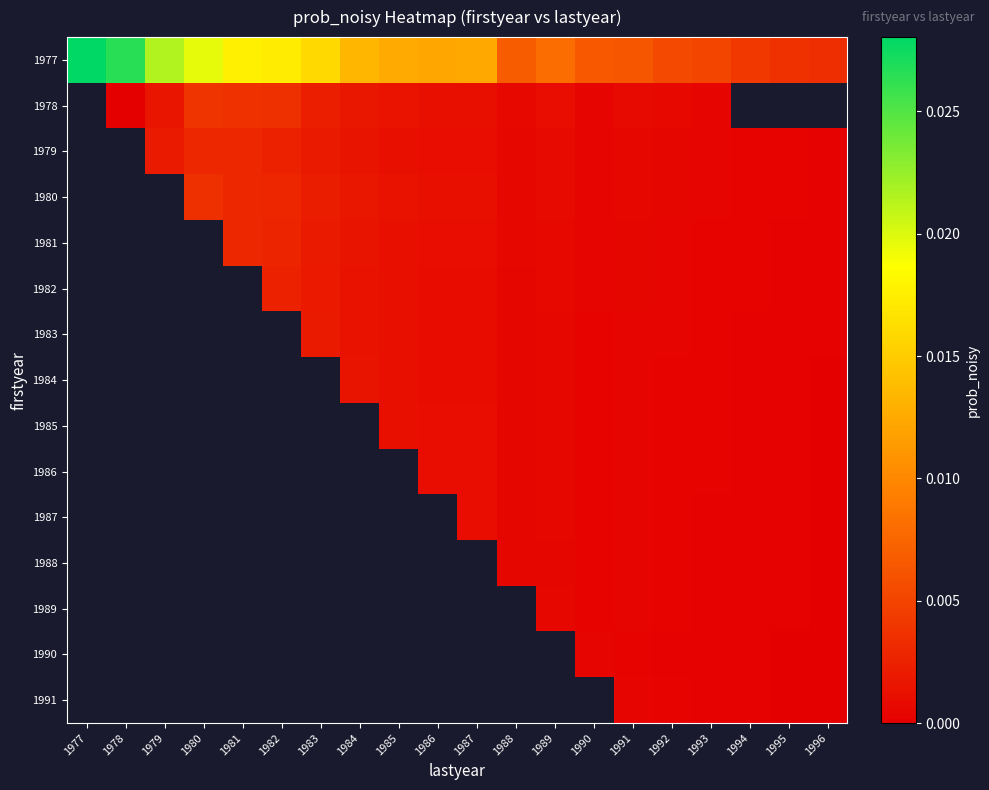

Rank the series by their maximum value, from highest to lowest.

1977, 1978, 1979, 1980, 1981, 1982, 1983, 1984, 1985, 1986, 1987, 1988, 1989, 1990, 1991